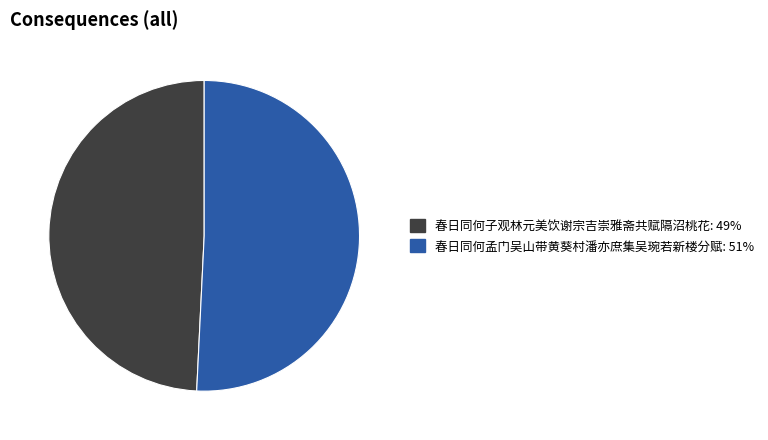

Between 春日同何子观林元美饮谢宗吉崇雅斋共赋隔沼桃花 and 春日同何孟门吴山带黄葵村潘亦庶集吴琬若新楼分赋, which is larger?

春日同何孟门吴山带黄葵村潘亦庶集吴琬若新楼分赋